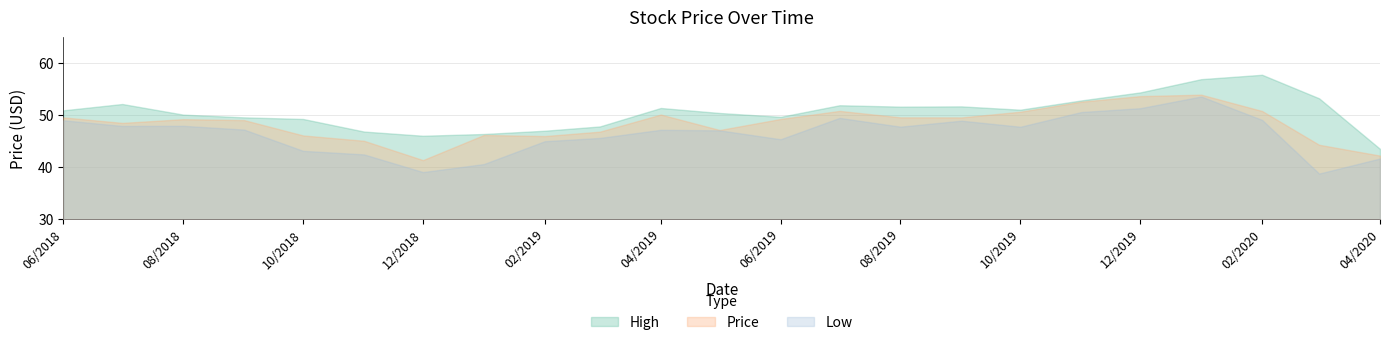

Does the chart have visible grid lines?

Yes